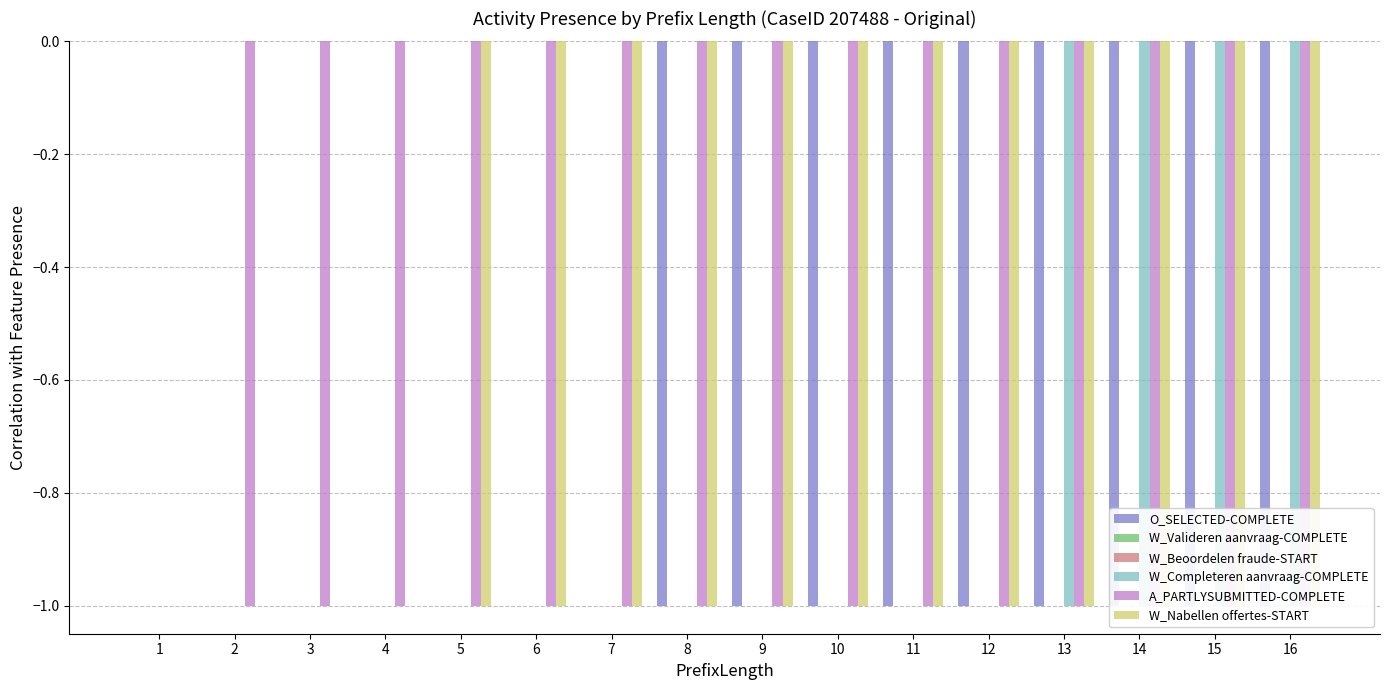

Rank the series by their maximum value, from highest to lowest.

O_SELECTED-COMPLETE, W_Valideren aanvraag-COMPLETE, W_Beoordelen fraude-START, W_Completeren aanvraag-COMPLETE, A_PARTLYSUBMITTED-COMPLETE, W_Nabellen offertes-START